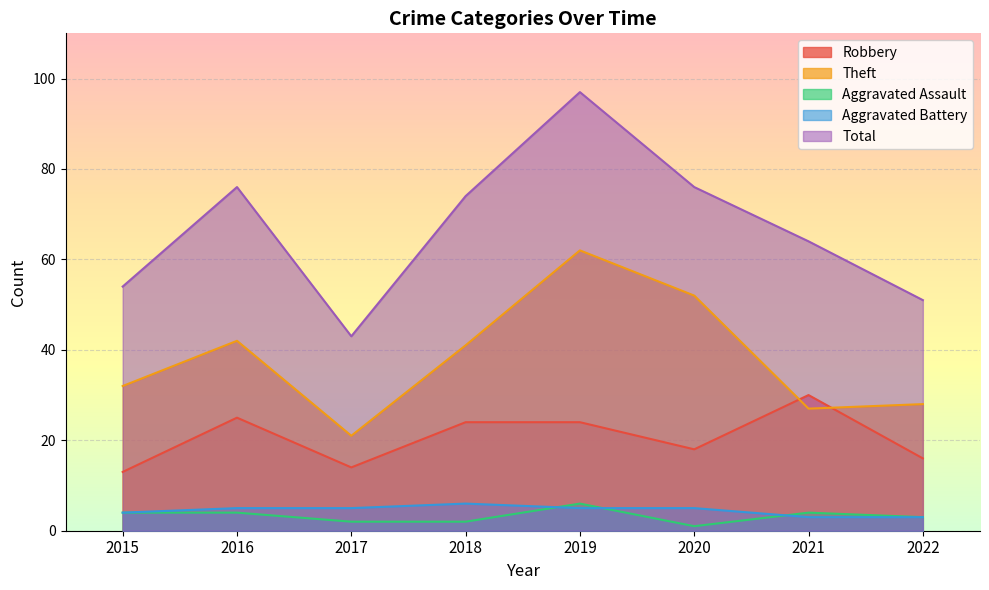

Which category has the lowest value across all series?

2020